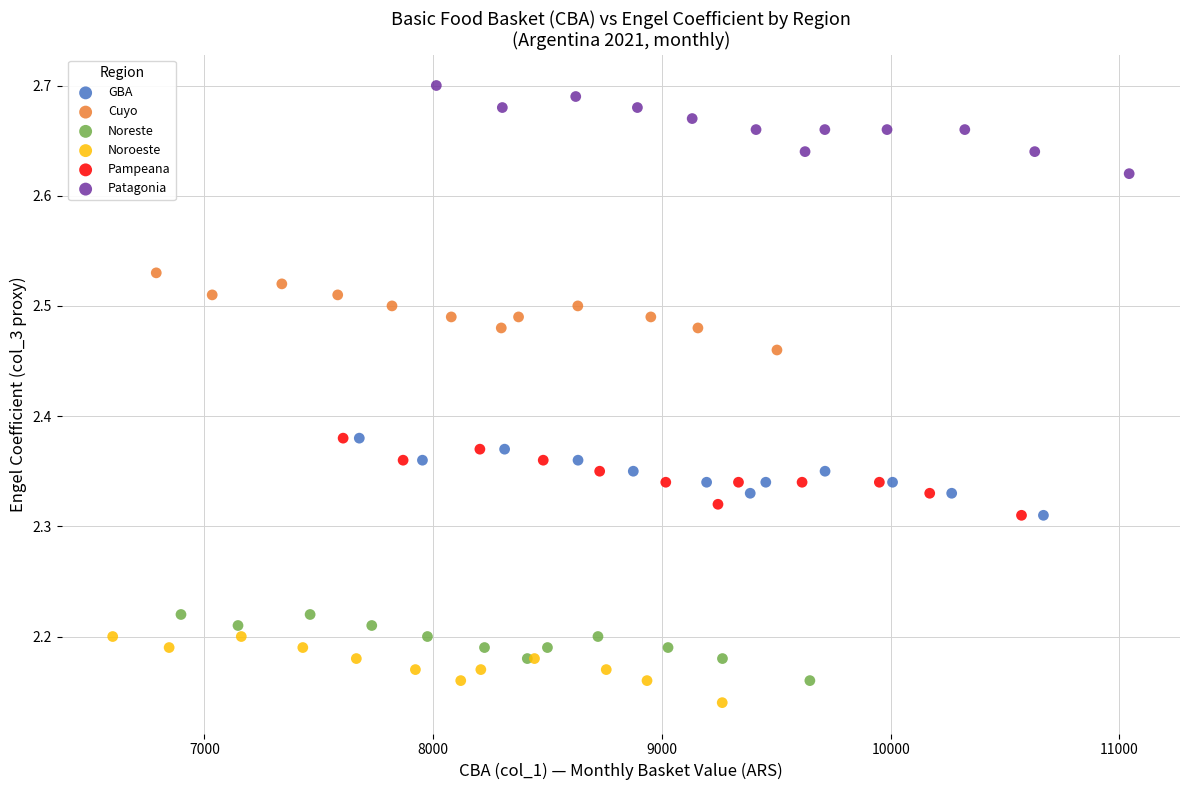

Which series contains the highest Y value?

Patagonia